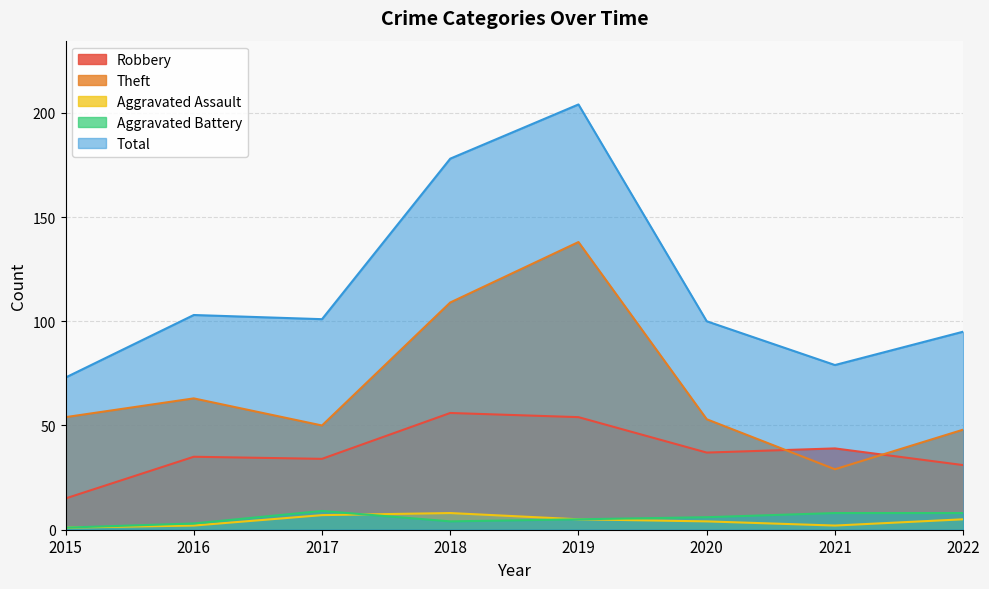

What is the sum of all Theft values?

544